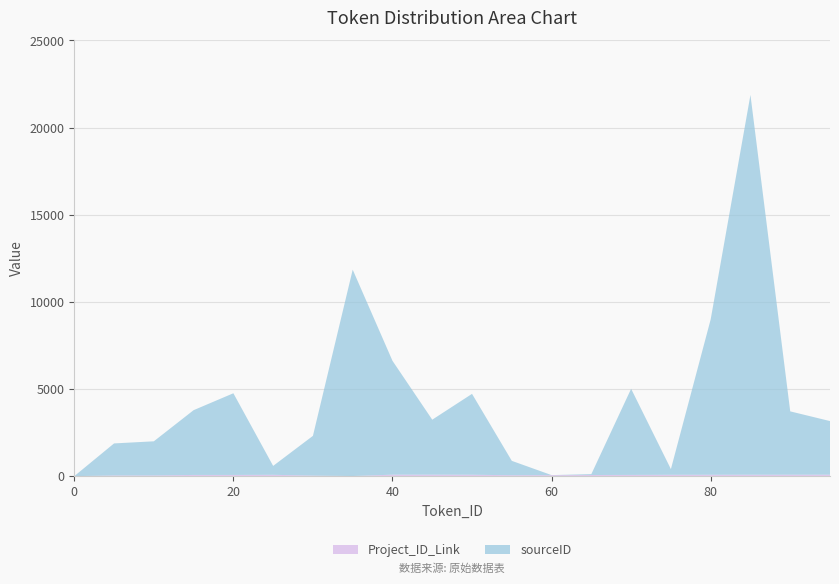

Reading left to right, extract all data points from this chart.

sourceID: 0=0	5=1839	10=1958	15=3717	20=4687	25=512	30=2280	35=11841	40=6535	45=3155	50=4642	55=825	60=2	65=52	70=4943	75=328	80=8916	85=21794	90=3635	95=3077
Project_ID_Link: 0=0	5=39	10=41	15=69	20=69	25=76	30=32	35=7	40=84	45=85	50=80	55=53	60=58	65=65	70=70	75=77	80=79	85=81	90=82	95=83